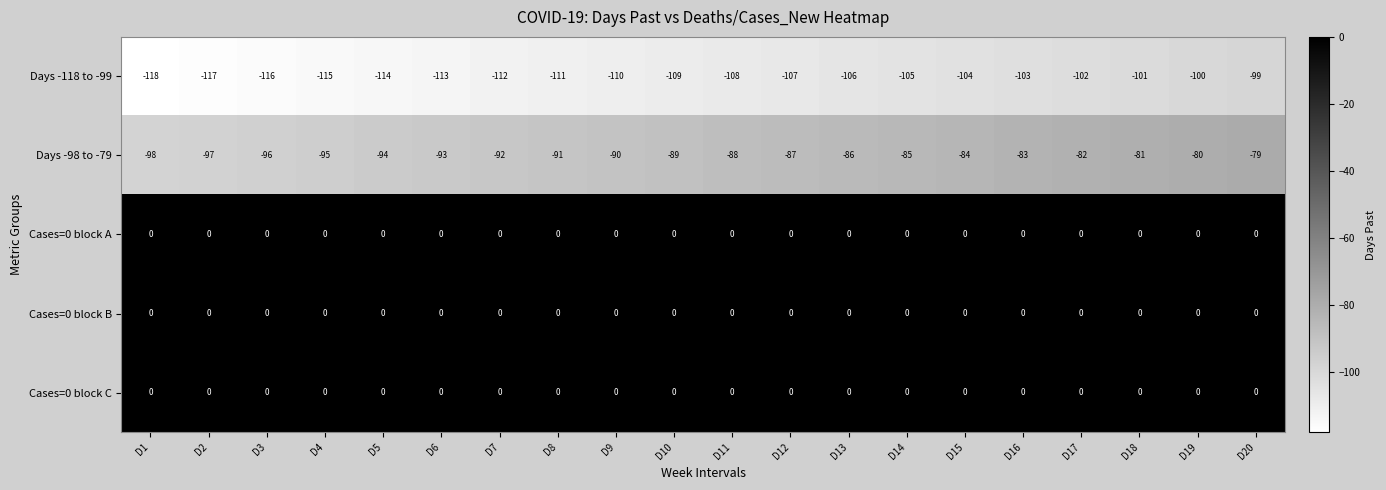

Which label corresponds to the smallest value in the chart?

D1